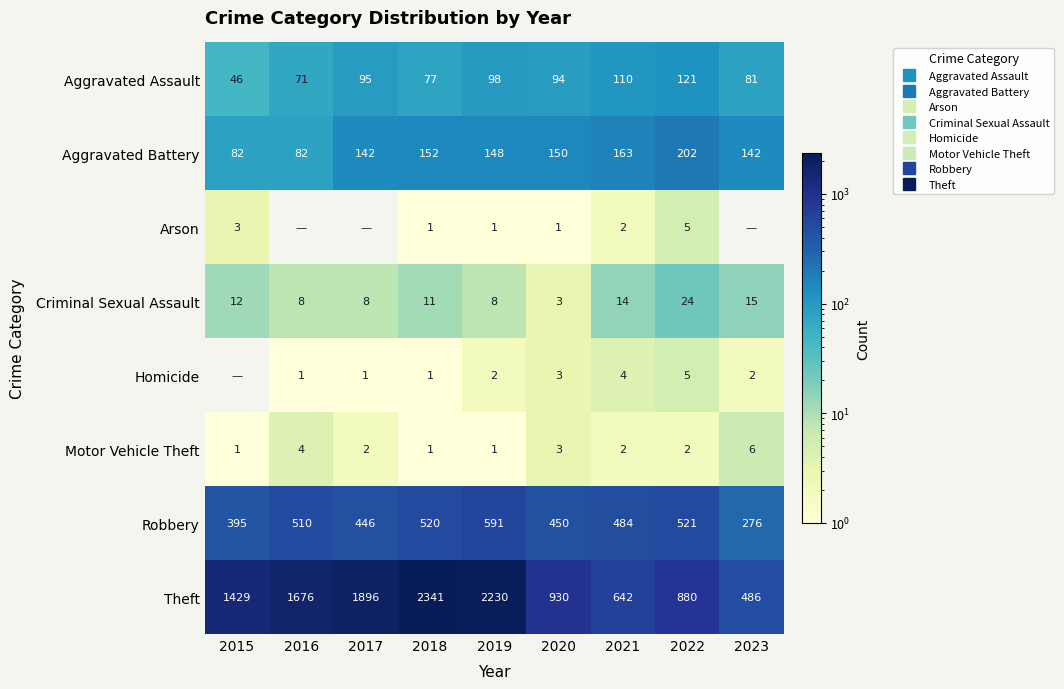

What is the maximum value shown in the chart?

2341